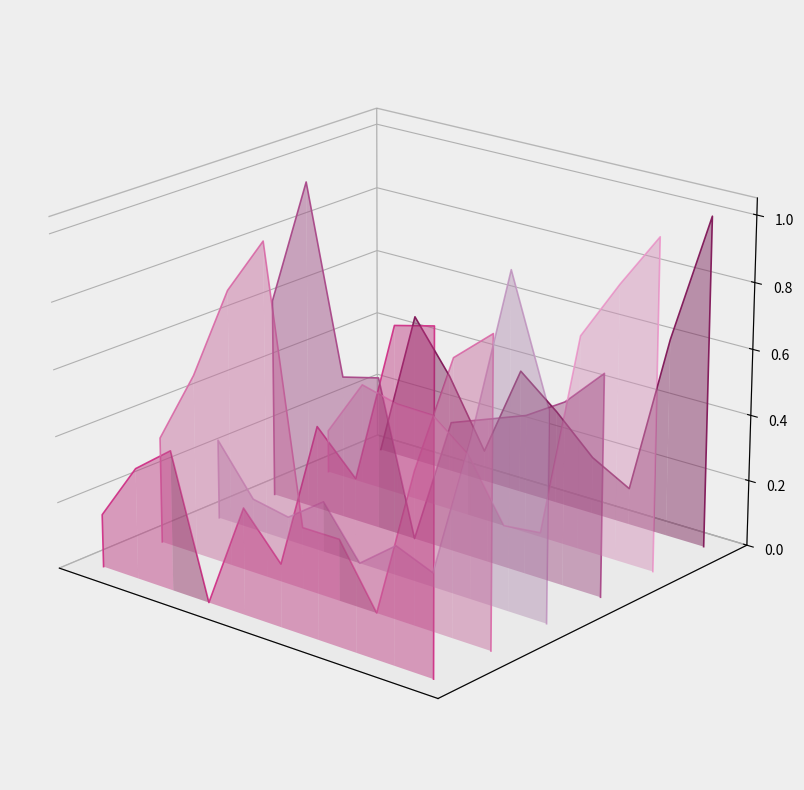

How many data points does each series have?

12